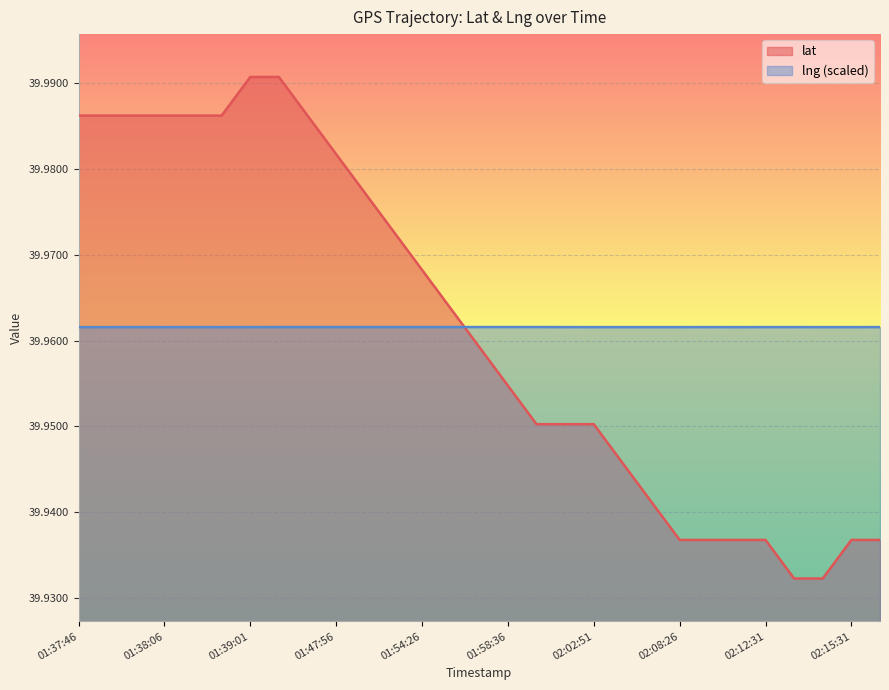

Does the chart display data point markers on the line(s)?

No